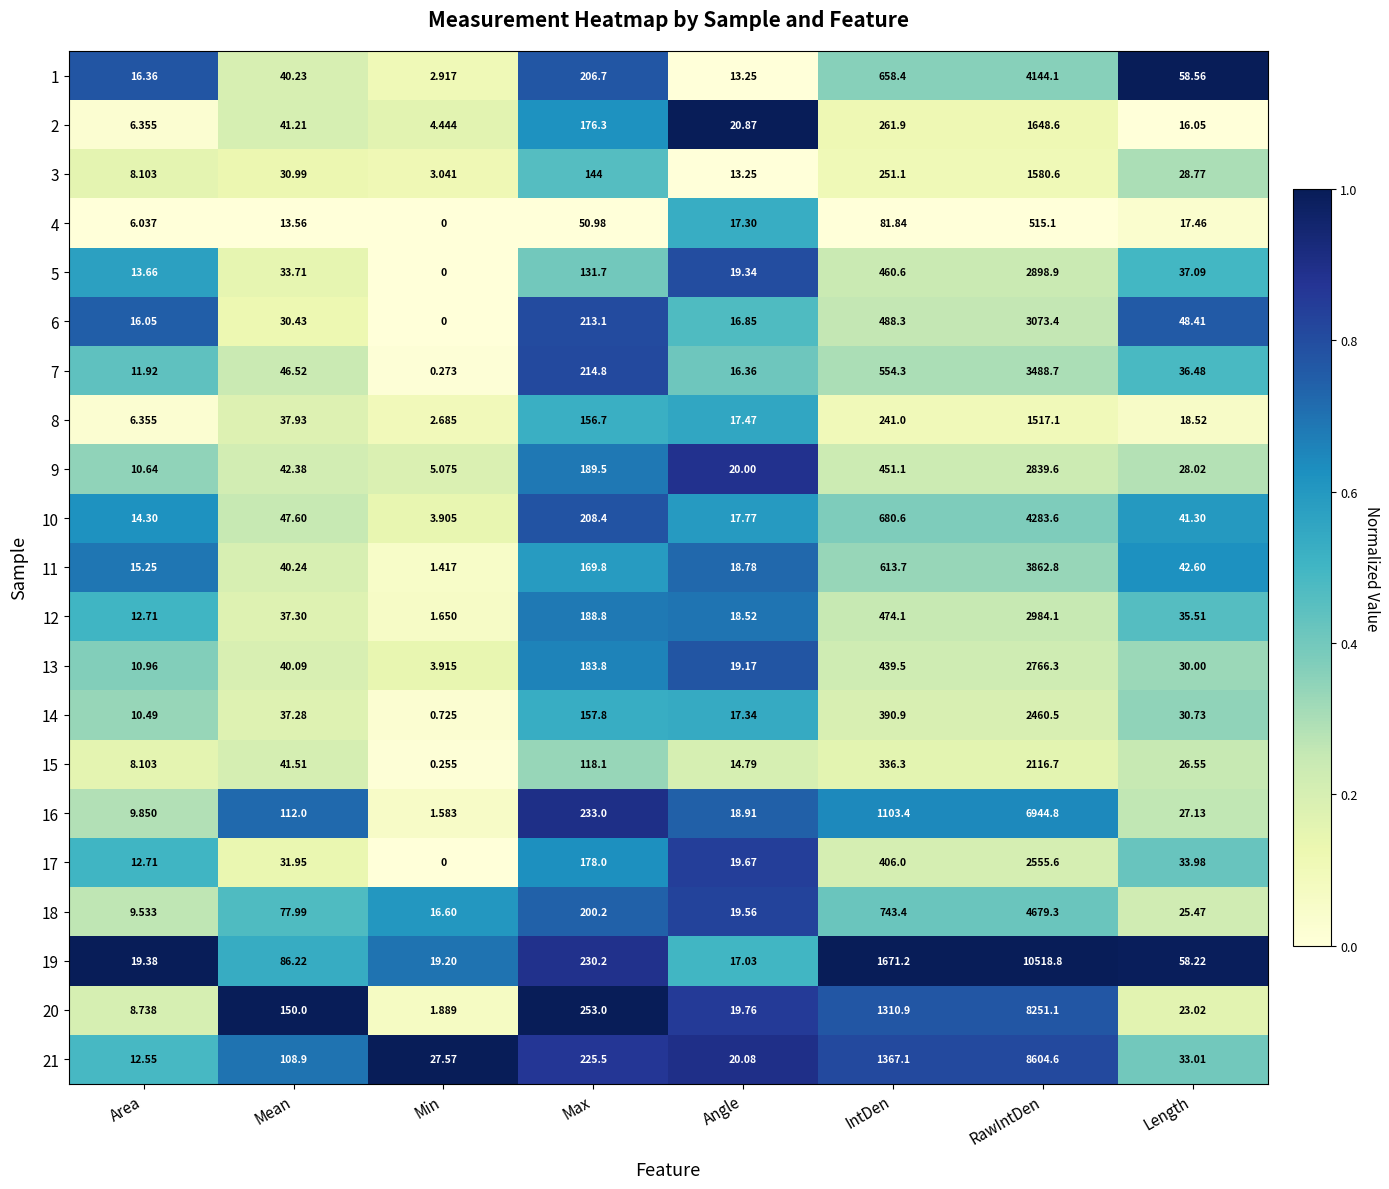

At Length, list the series in order from largest to smallest.

1, 19, 6, 11, 10, 5, 7, 12, 17, 21, 14, 13, 3, 9, 16, 15, 18, 20, 8, 4, 2